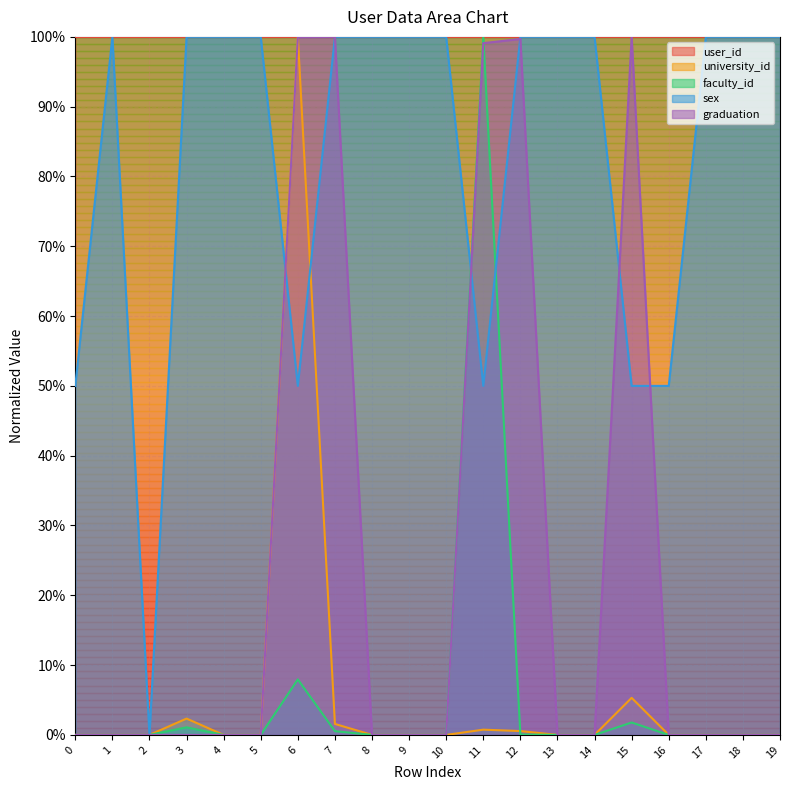

Which has a higher value, 19 or 7?

19